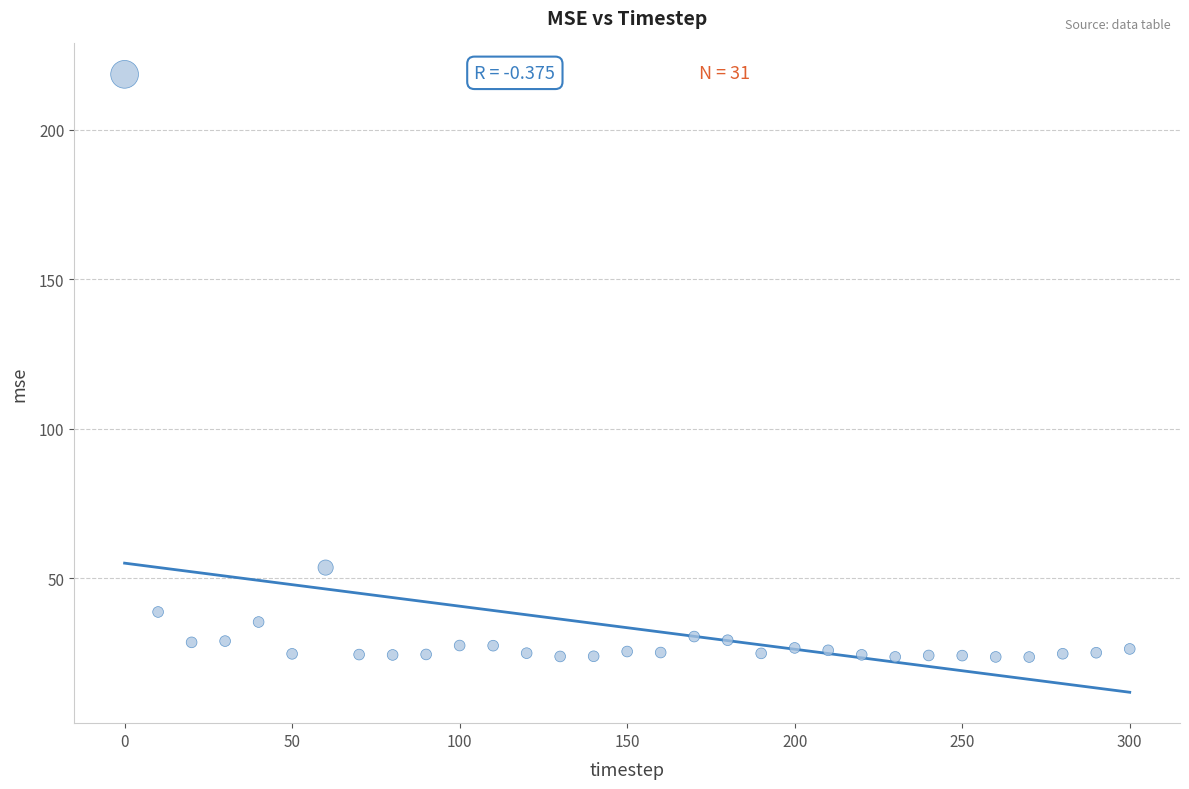

What is the range of Y values (max minus min)?

194.9